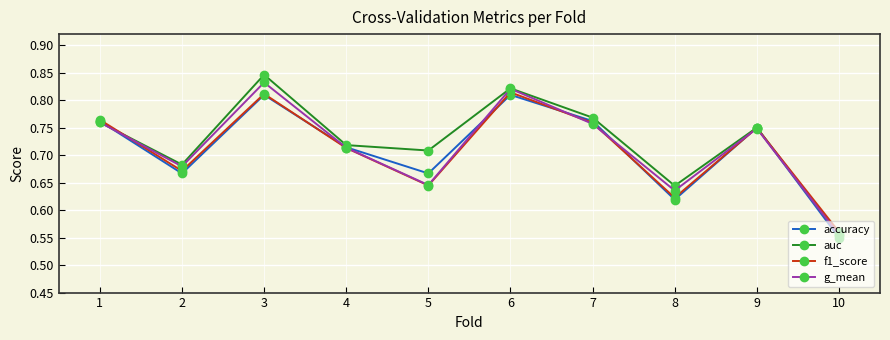

True or false: auc has a value of 1.0 at 4.

False